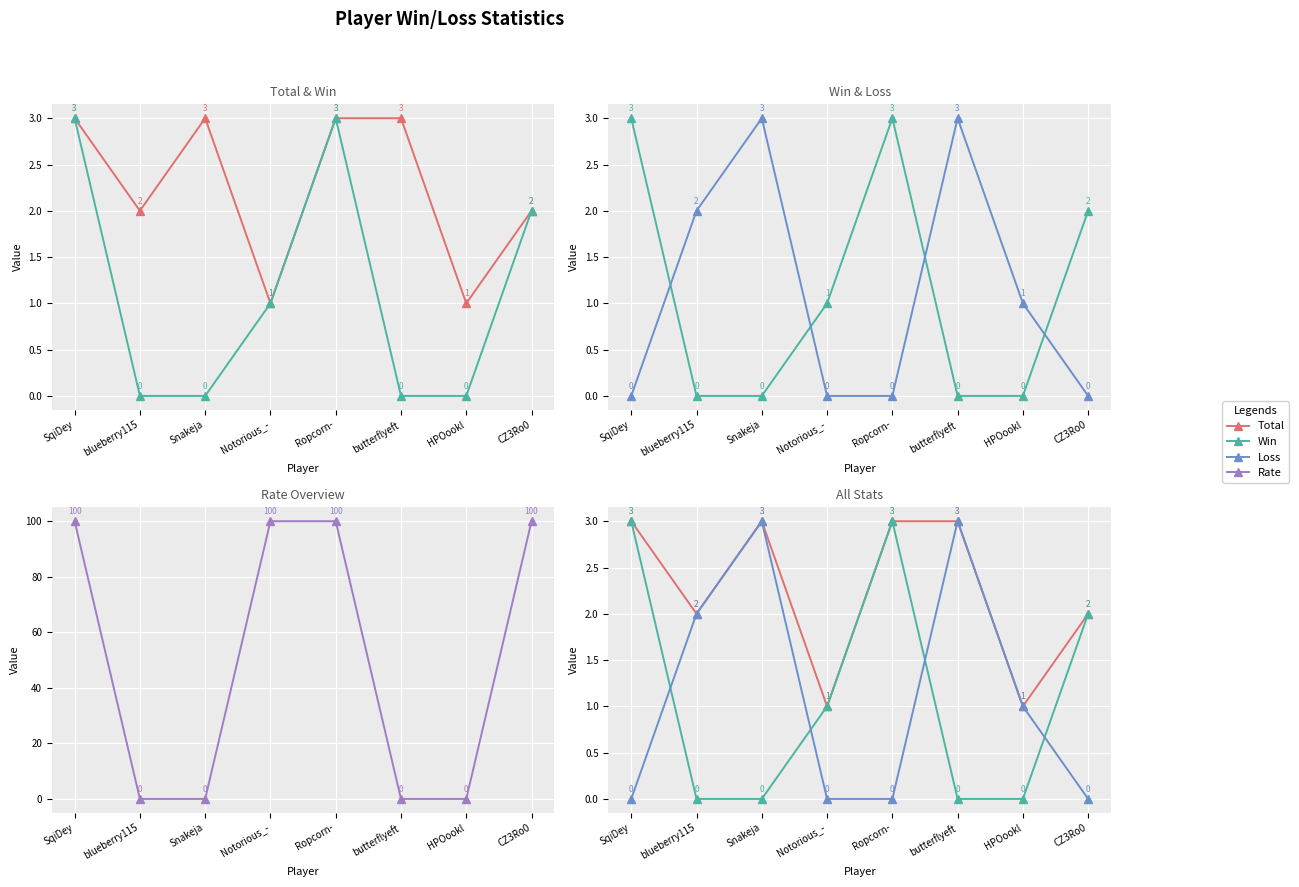

What is the difference between the maximum and minimum values in the Win series?

3